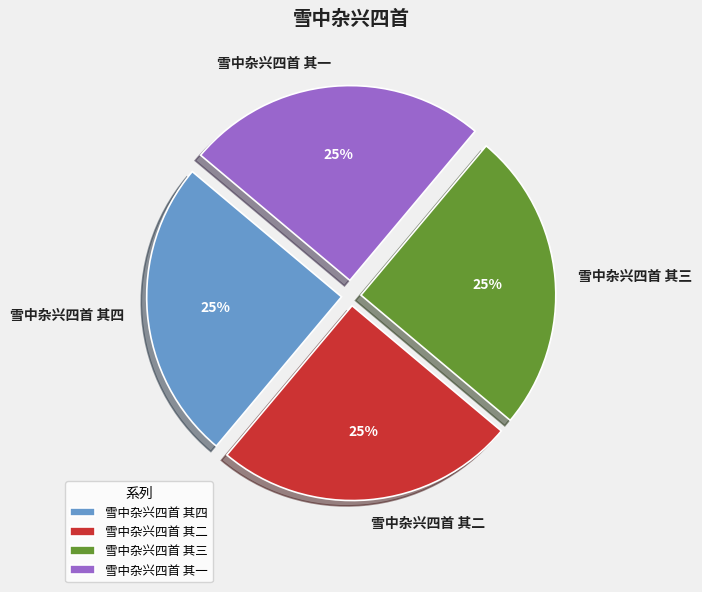

To the nearest percent, what portion does 雪中杂兴四首 其四 represent?

25%